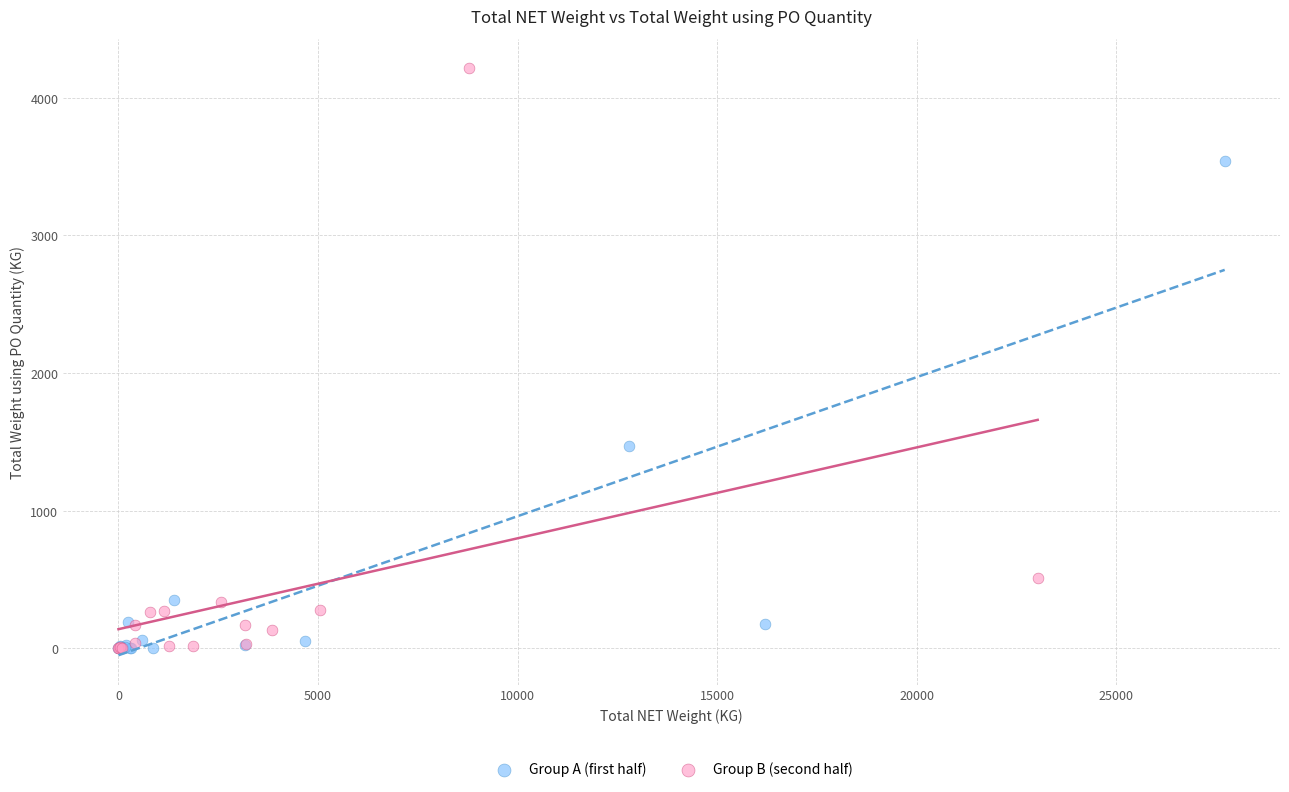

Which series contains the highest Y value?

Group B (second half)